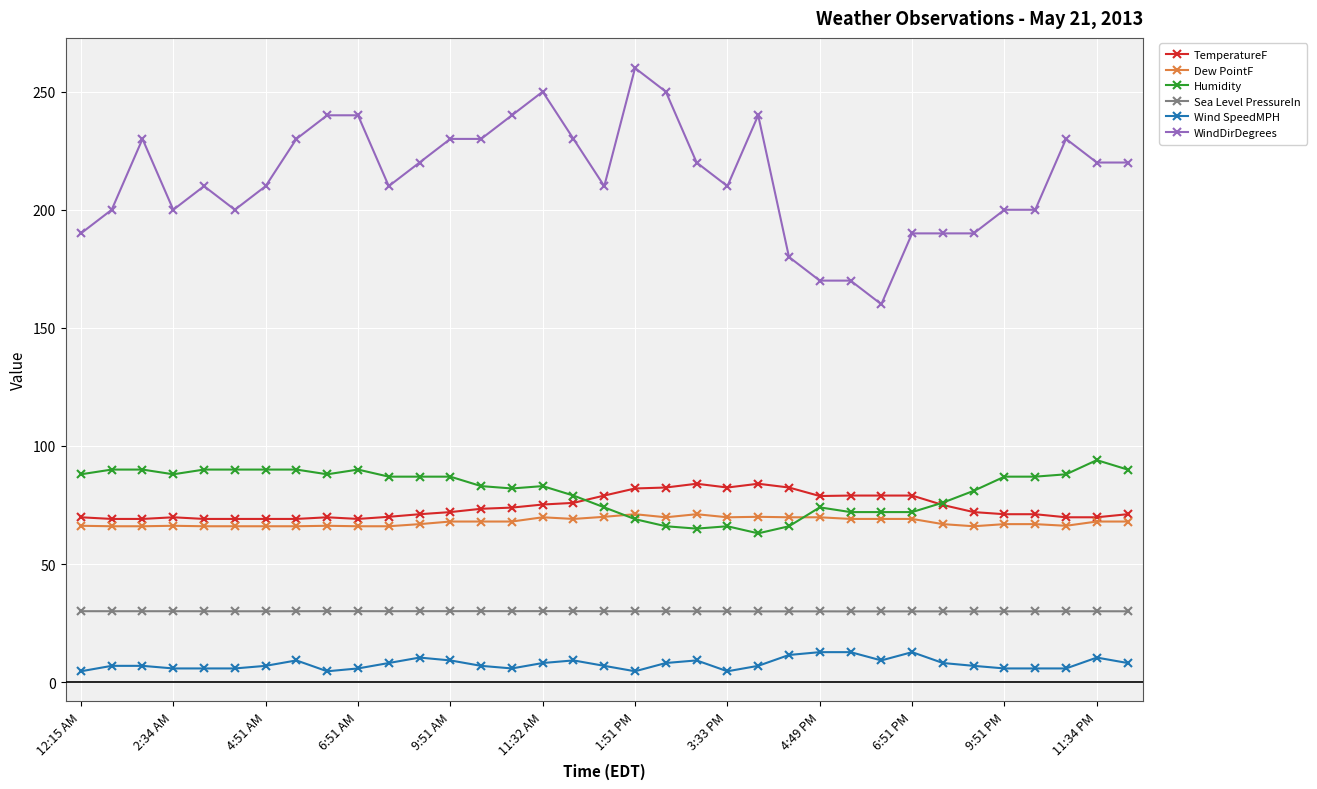

True or false: Sea Level PressureIn has more than 1 points higher than both neighbors.

True